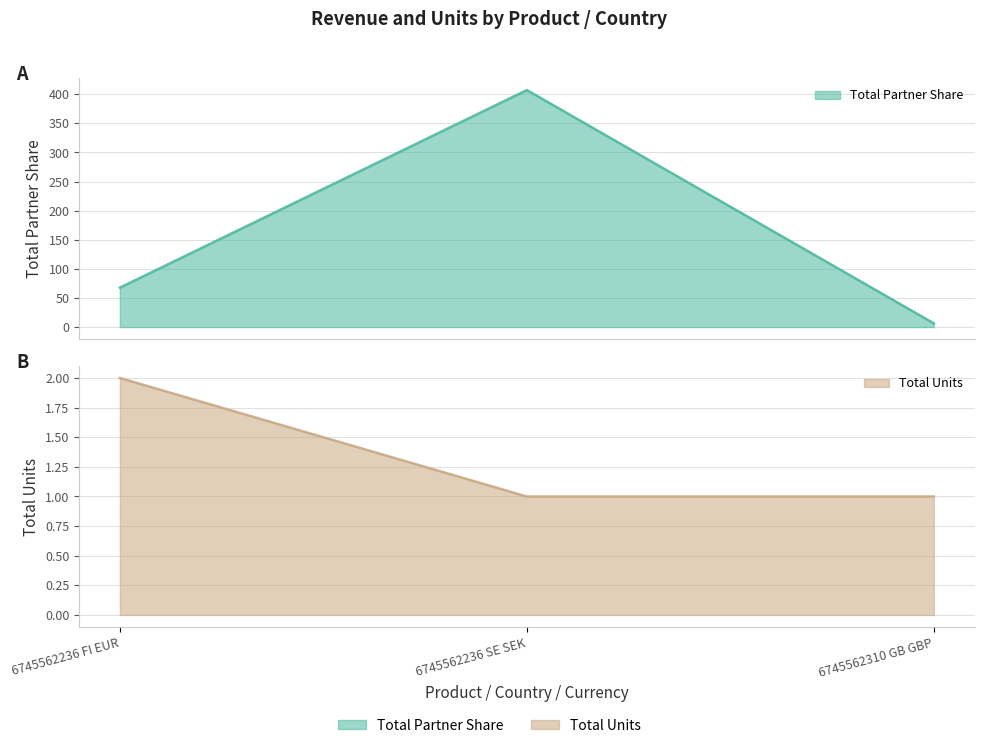

The value of Total Partner Share at 6745562310 GB GBP is 6.3. True or false?

True